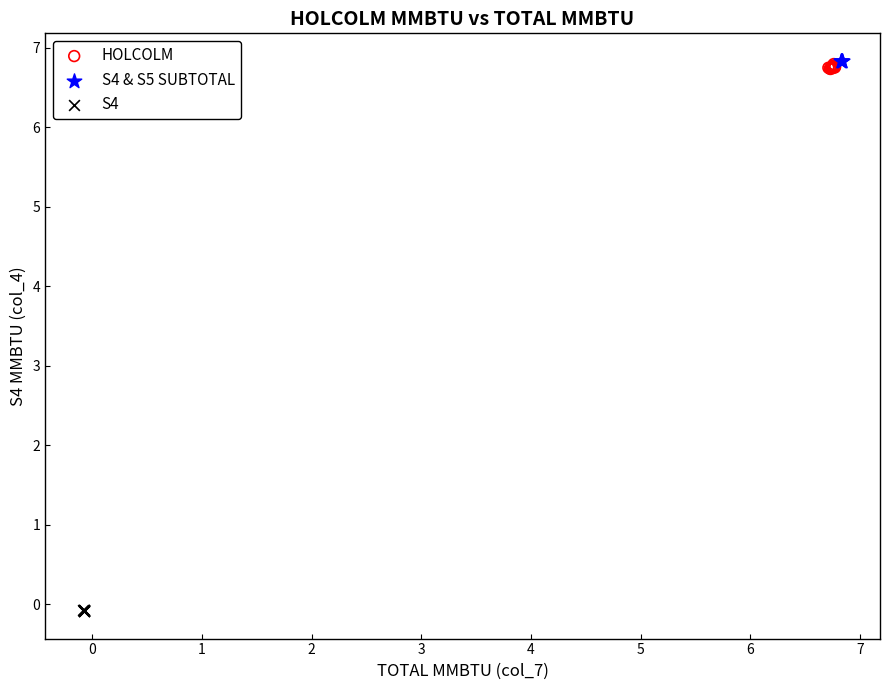

What are all the series names shown in the legend?

HOLCOLM, S4 & S5 SUBTOTAL, S4